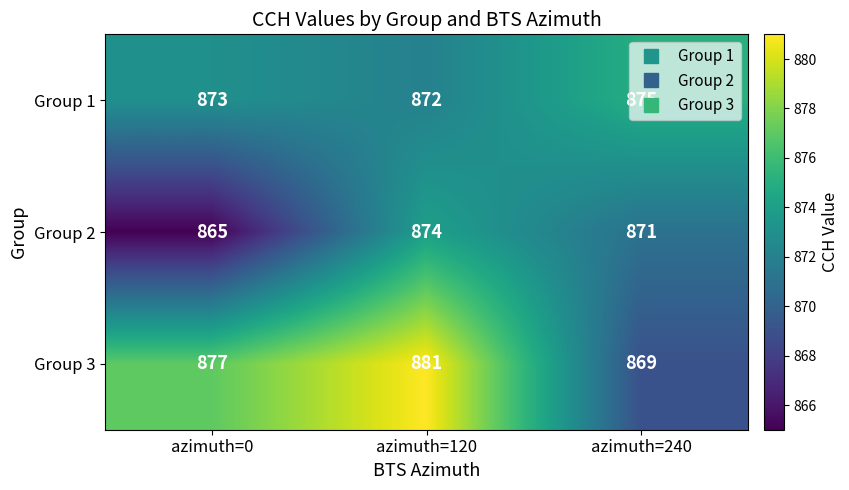

Which series has the largest total across all categories?

Group 3